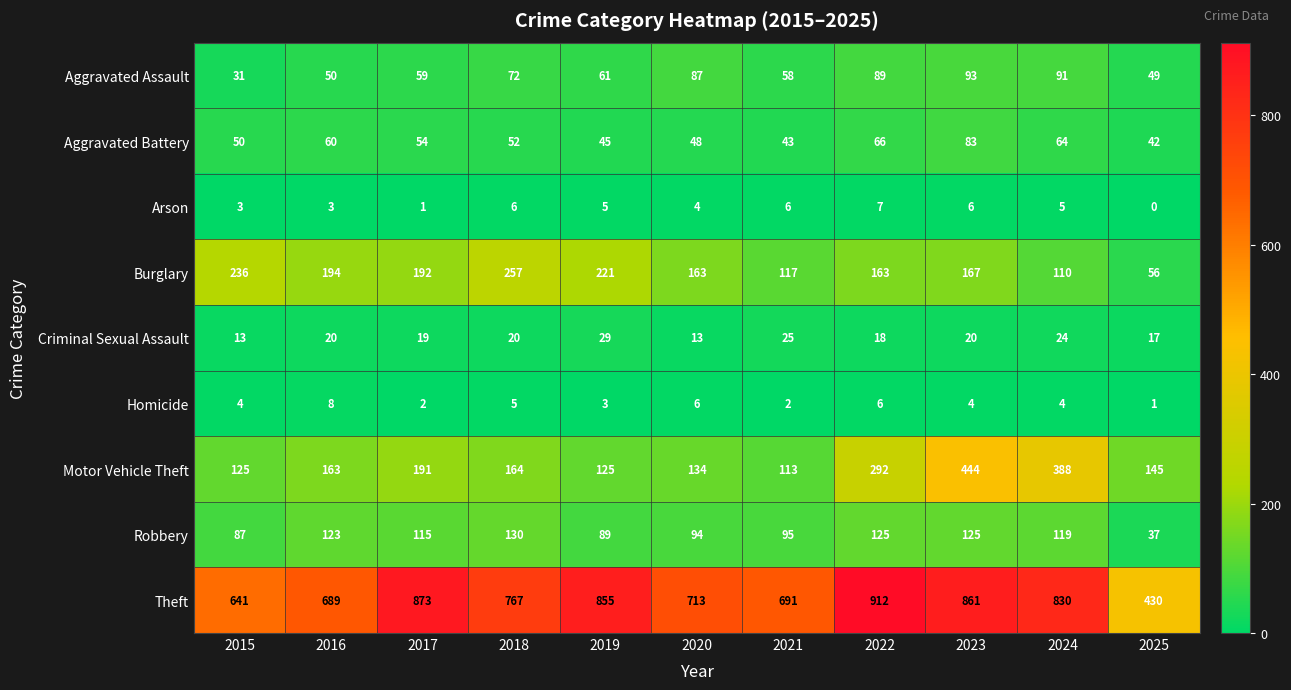

Which series changed the most between 2019 and 2022?

Motor Vehicle Theft